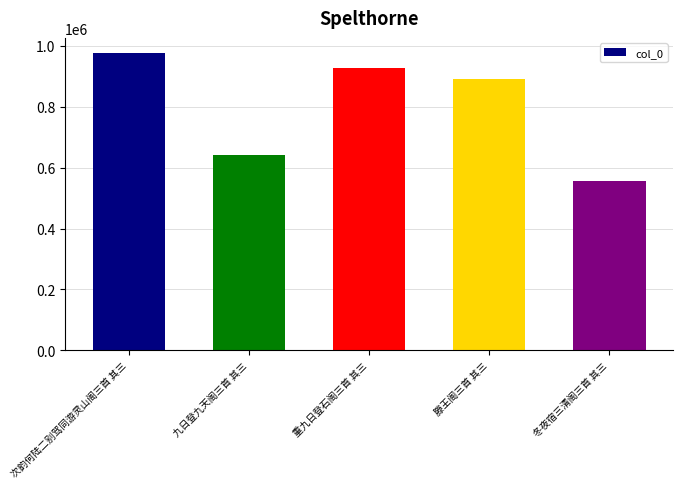

List the labels in order of value, largest first.

次韵何陆二别驾同游灵山阁三首 其三, 重九日登石阁三首 其三, 滕王阁三首 其三, 九日登九天阁三首 其三, 冬夜宿三清阁三首 其三